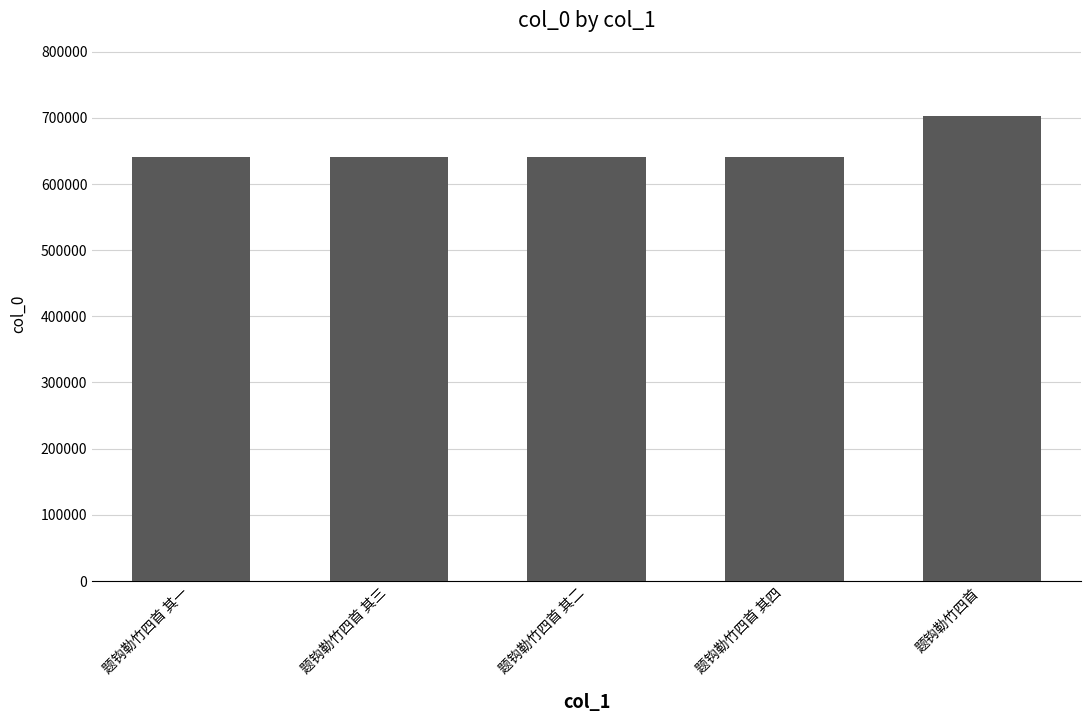

What is the difference between the maximum and minimum values?

62051